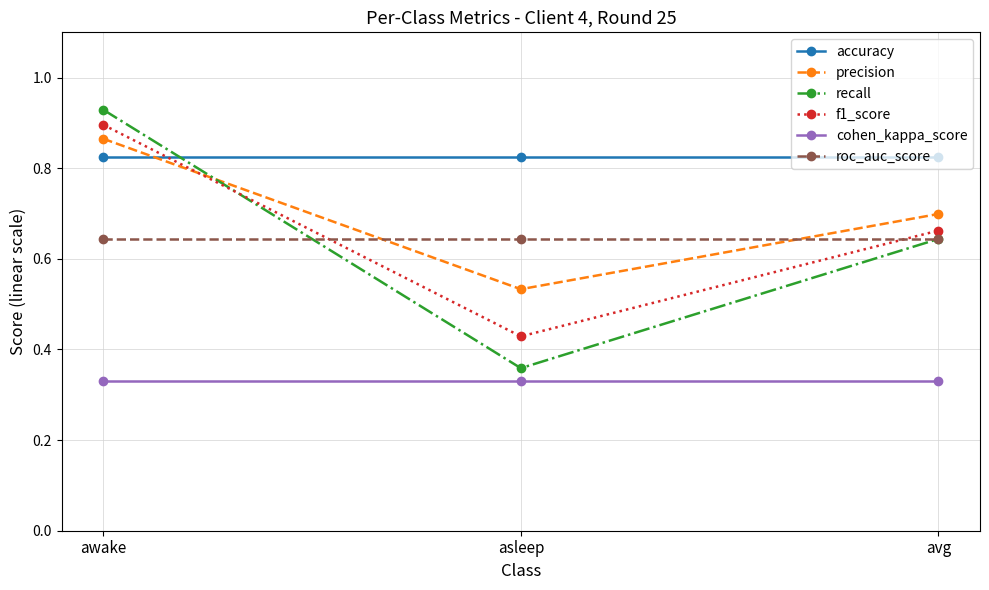

What is the label of the 2nd point from the right?

asleep